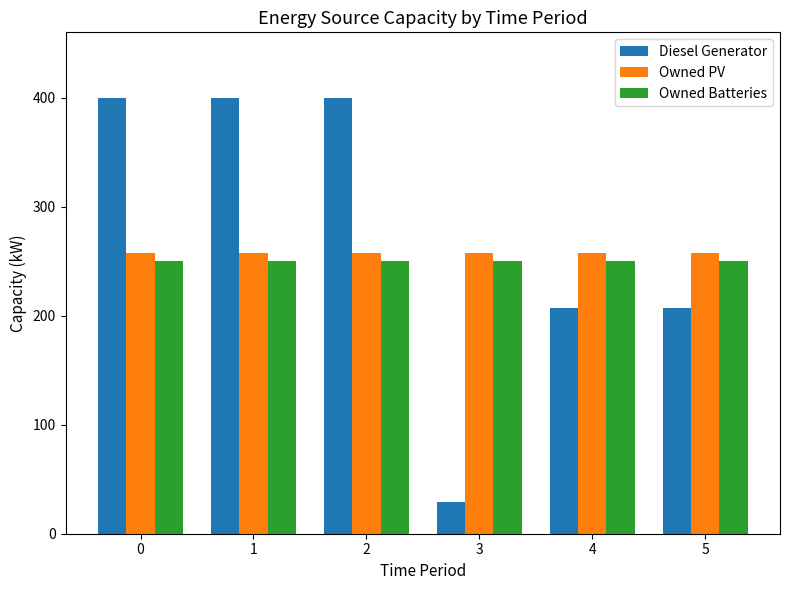

What is the approximate value of Diesel Generator at 3?

29